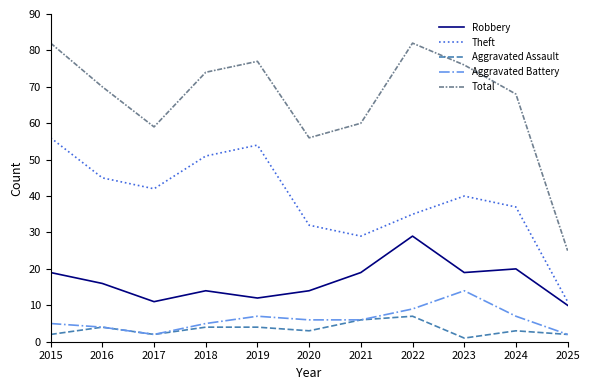

Where is the first local minimum for Aggravated Battery?

2017